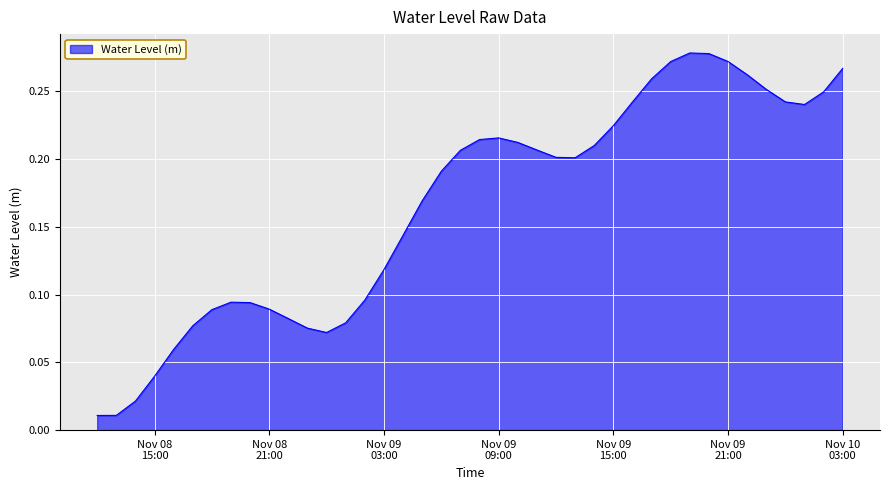

How many interior local peaks (higher than both neighbors) does the data have?

3